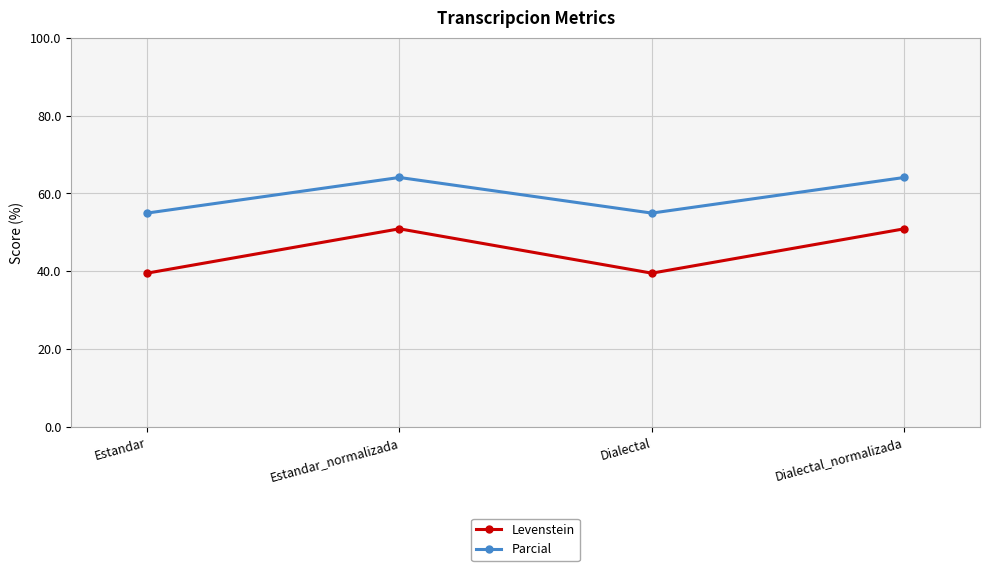

How many data points in Parcial are less than 64?

2